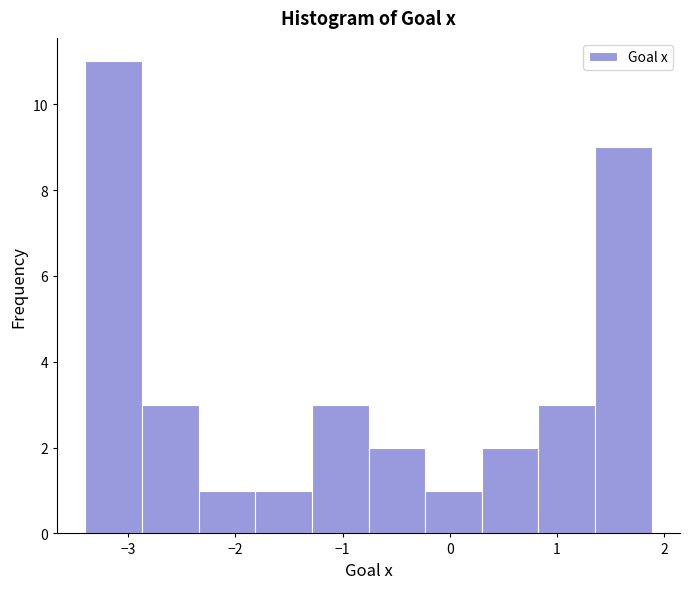

What is the height of the bar covering 0.8 to 1.4 on the x-axis? Neither the bar edges nor the heights are printed on the chart, so give them approximately, as read against the axes.

3